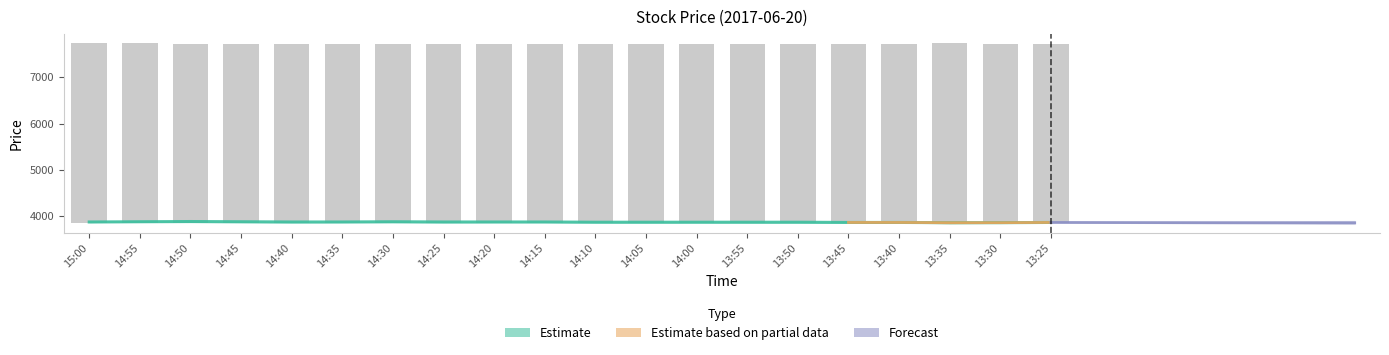

What position from the left is 13:30?

19